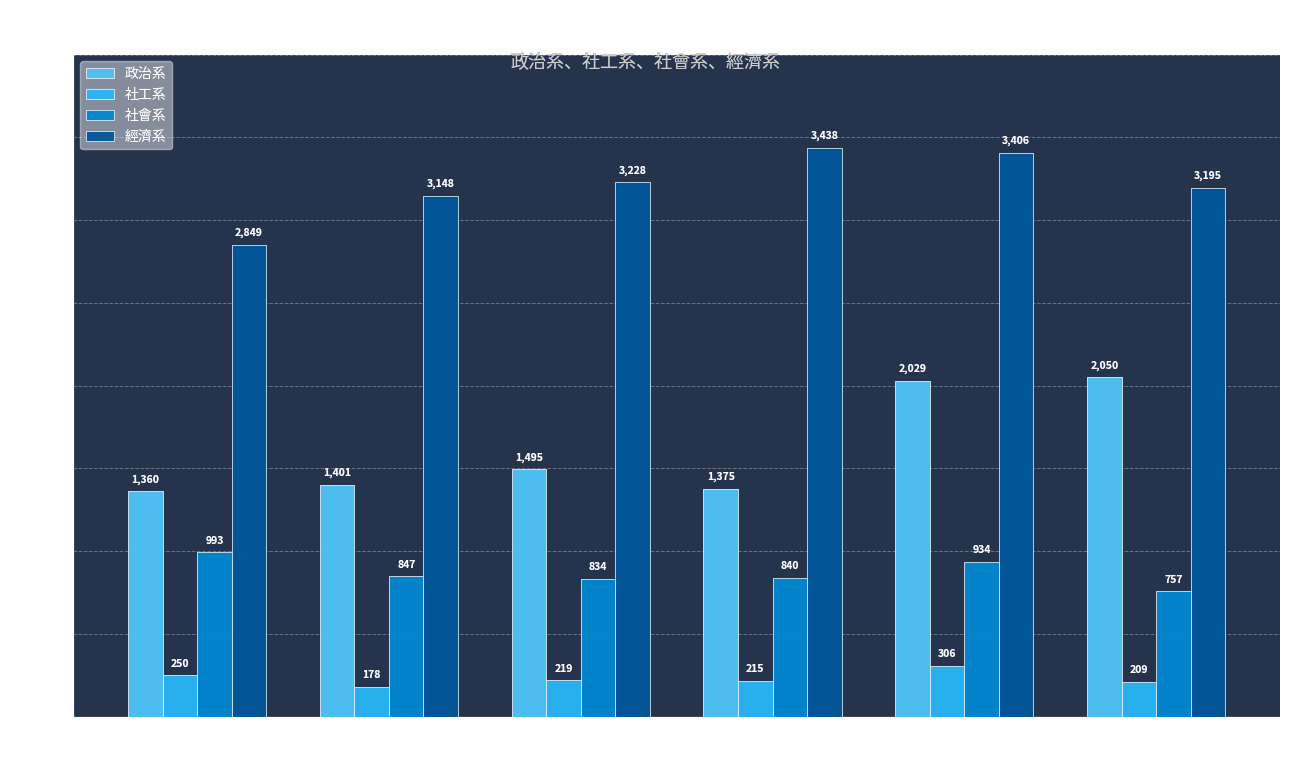

Reading left to right, transcribe all the data shown in this chart.

政治系: 104=1360	105=1401	106=1495	107=1375	108=2029	109=2050
社工系: 104=250	105=178	106=219	107=215	108=306	109=209
社會系: 104=993	105=847	106=834	107=840	108=934	109=757
經濟系: 104=2849	105=3148	106=3228	107=3438	108=3406	109=3195